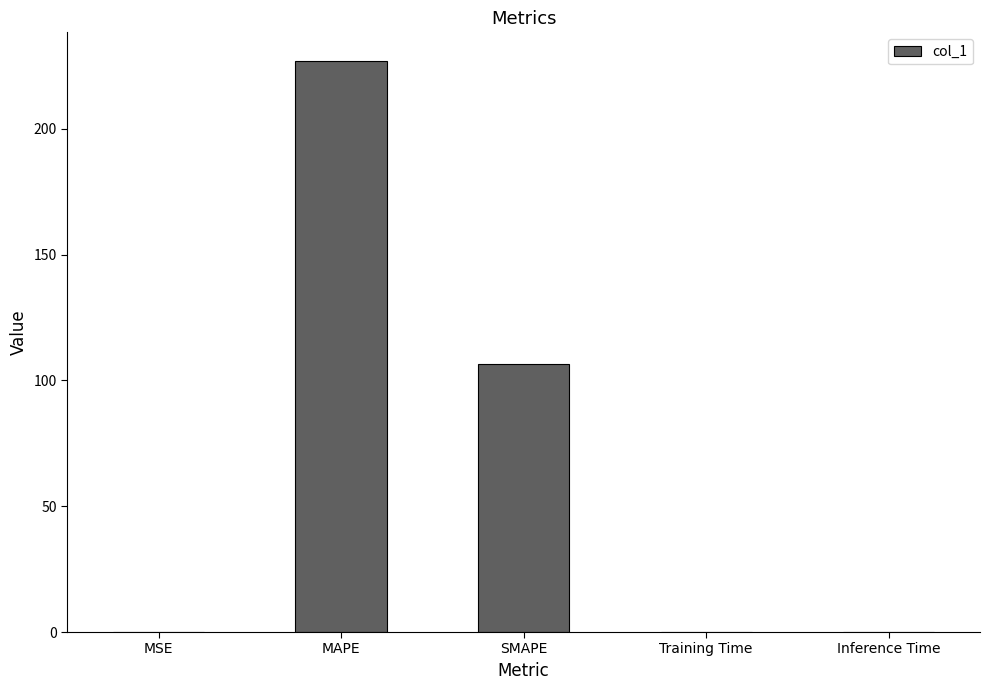

What is the sum of all values?

333.3